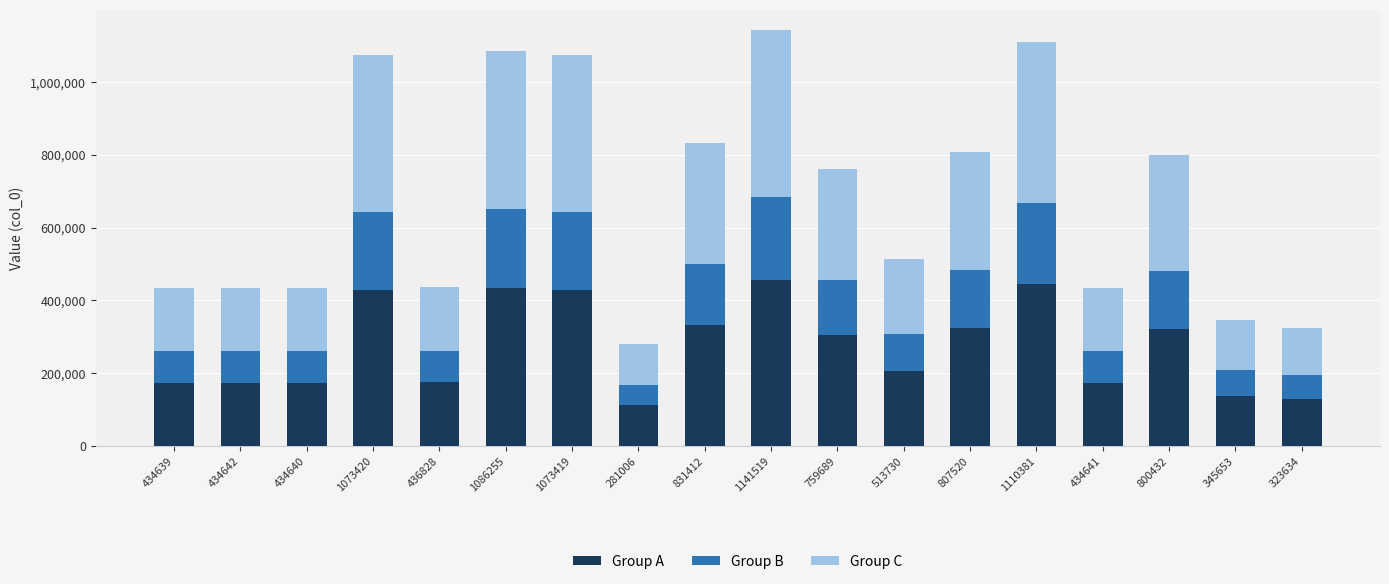

The Group A series shows 222421.2 at 323634. True or false?

False